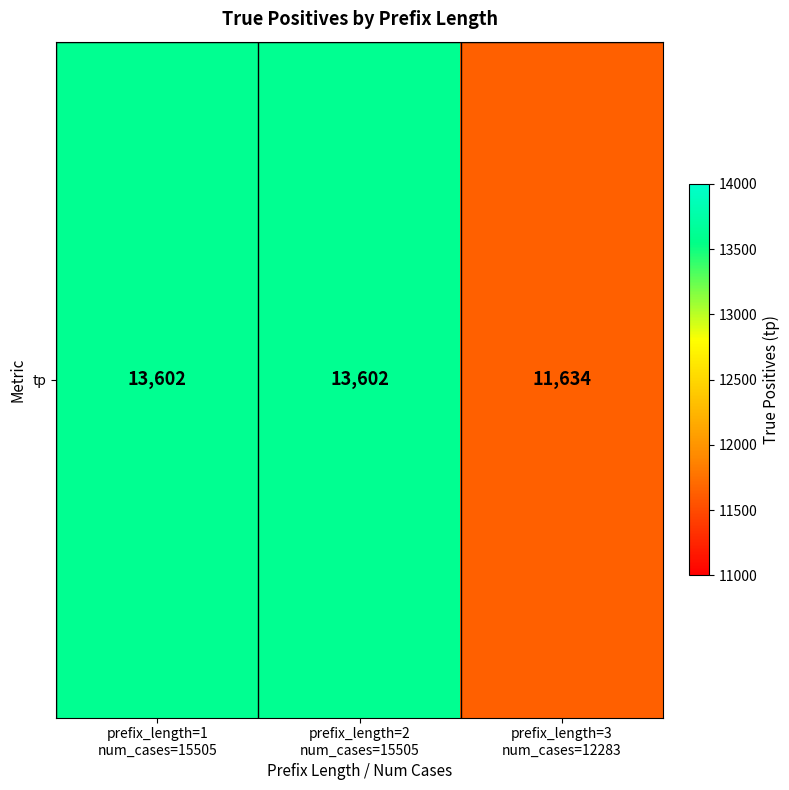

What is the average value?

12946